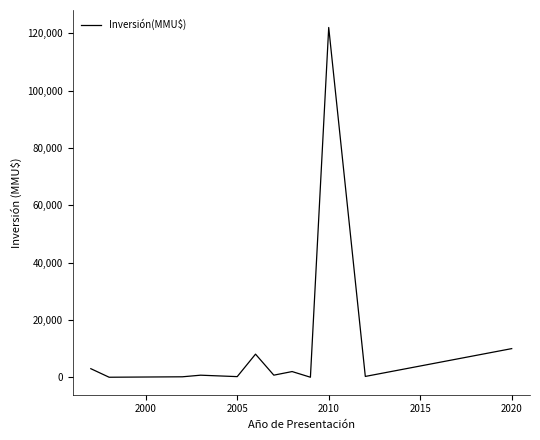

What is the difference between the maximum and minimum values?

121980